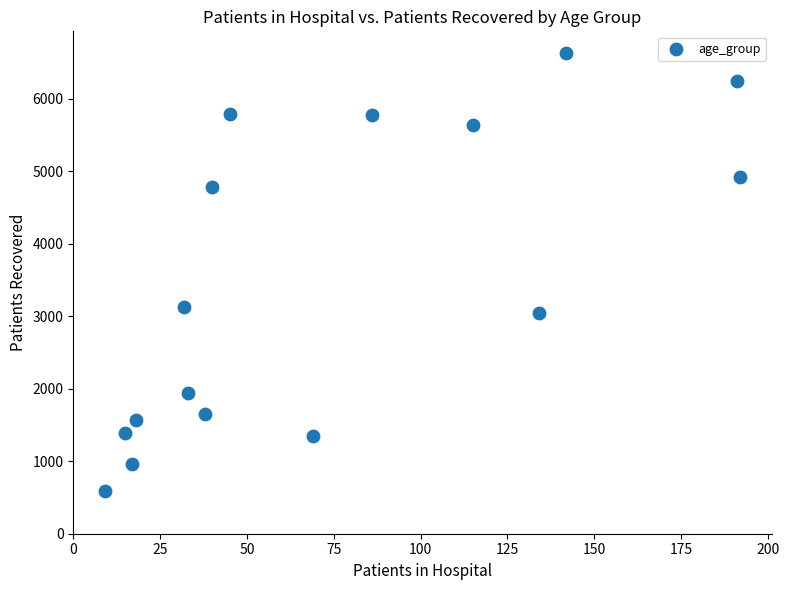

What is the range of Y values (max minus min)?

6045